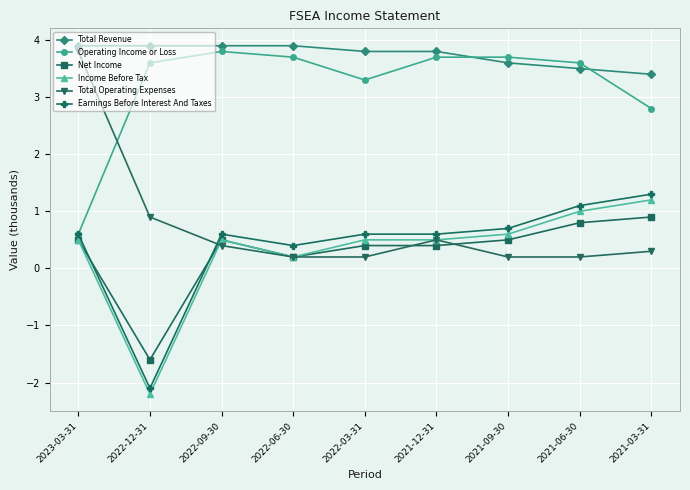

What are all the series names shown in the legend?

Total Revenue, Operating Income or Loss, Net Income, Income Before Tax, Total Operating Expenses, Earnings Before Interest And Taxes